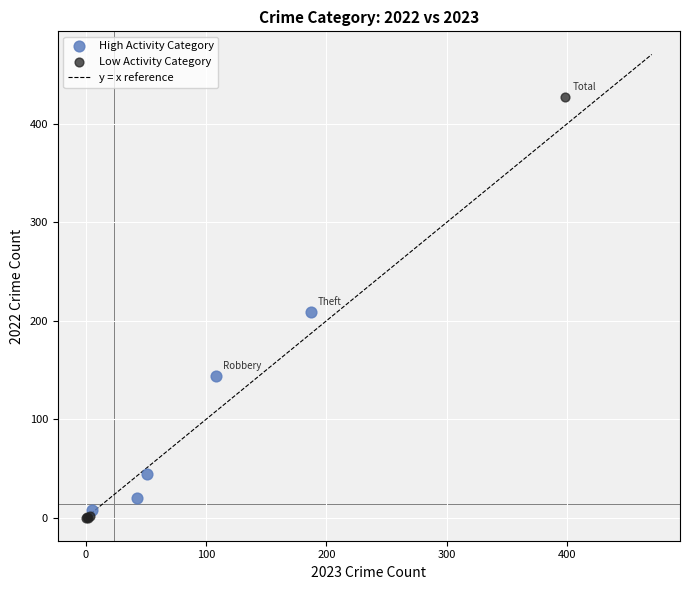

Which series has the widest spread of Y values?

Low Activity Category